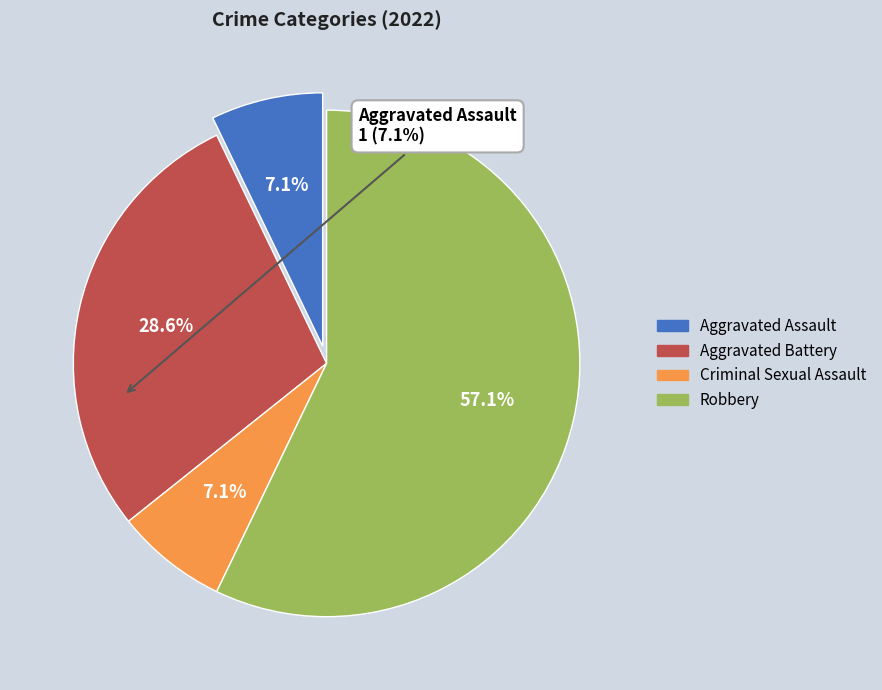

Does any single category account for the majority?

Yes